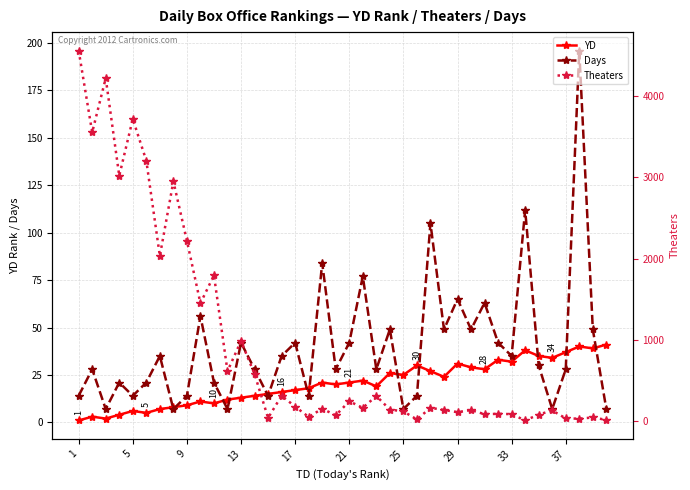

True or false: Theaters and Days cross at least once.

True